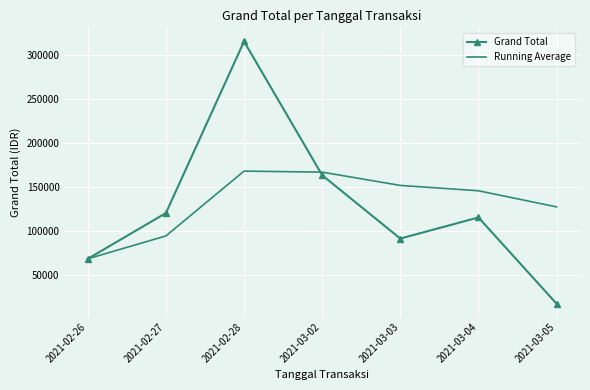

Which category has the lowest value in the Running Average series?

2021-02-26